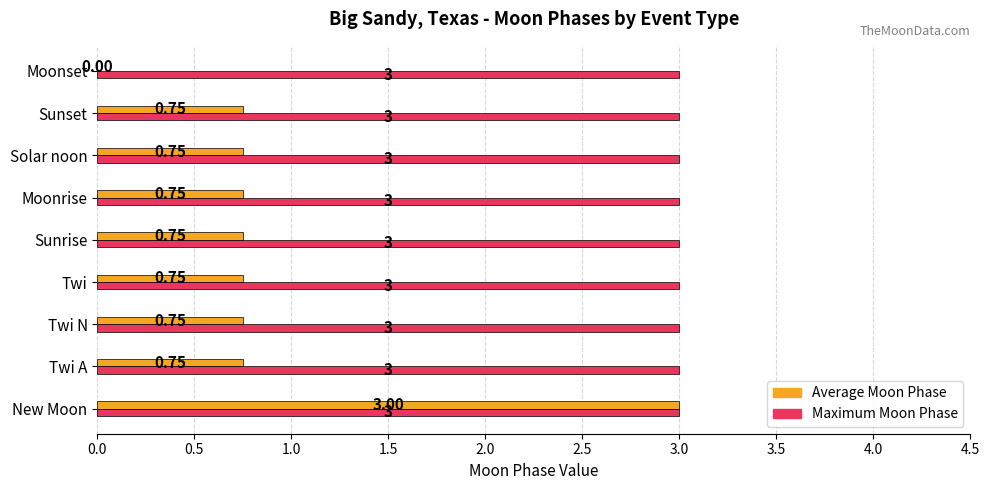

What is the sum of the Maximum Moon Phase values at Moonset and Moonrise?

6.0